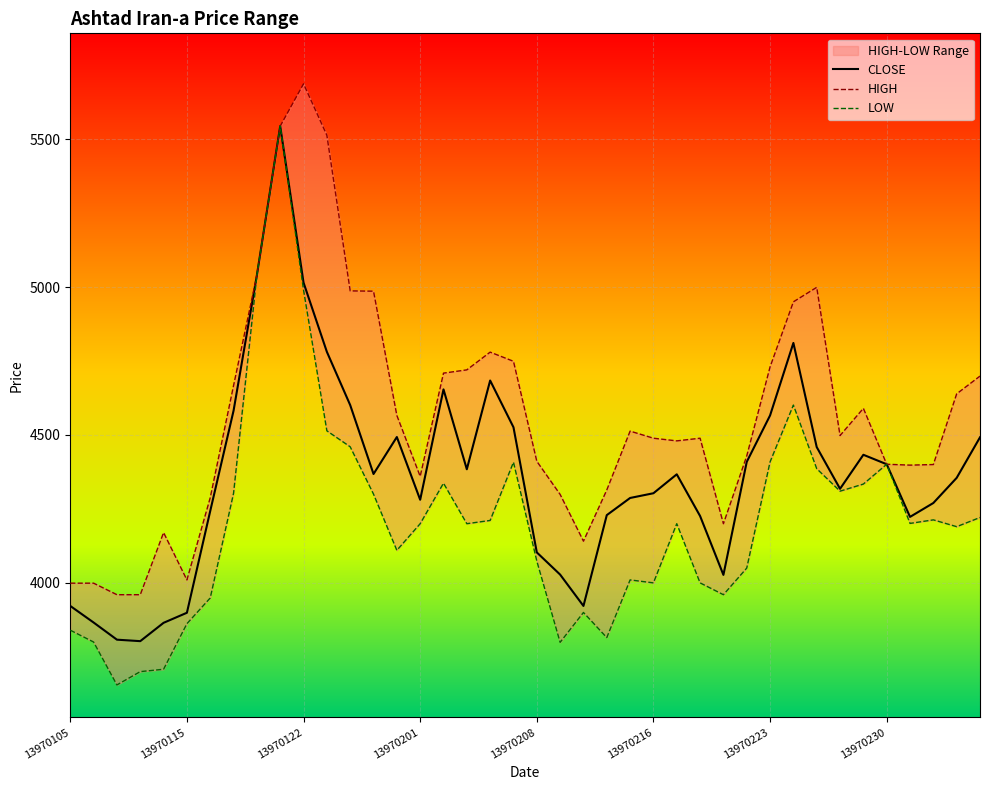

How many lines are shown in the chart?

3